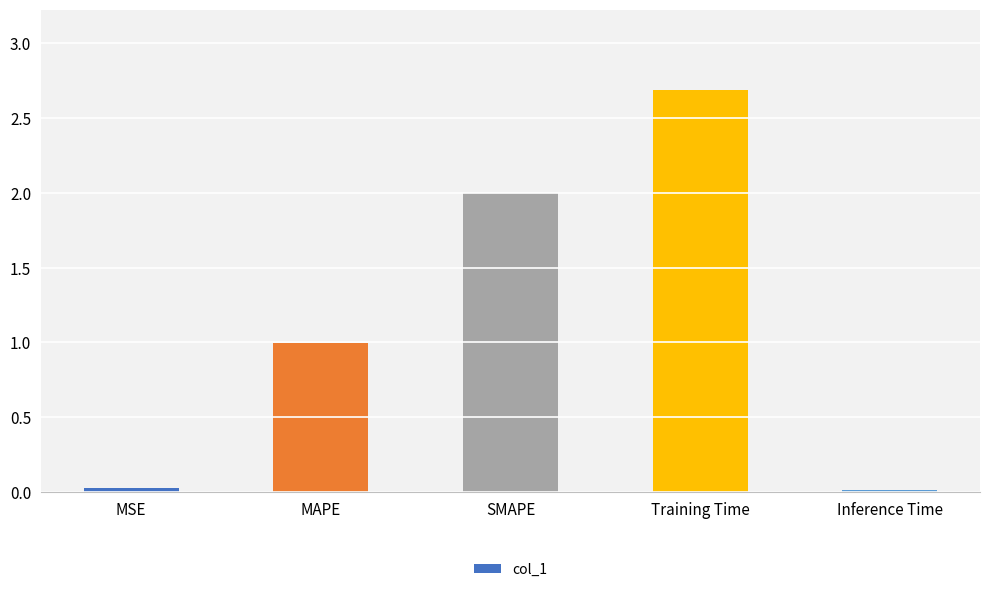

Is it true that the value at Training Time is 2.7?

True